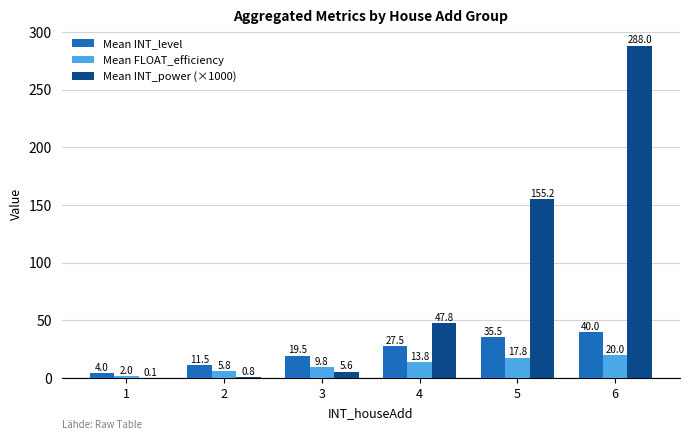

Which series has the largest range (max minus min)?

Mean INT_power (×1000)